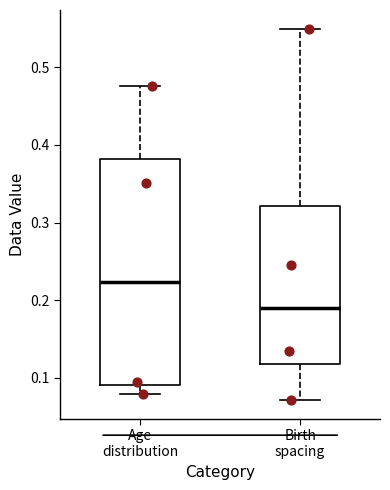

Reading left to right, transcribe this box plot: for each box, give where its median line is, the range the box spans, and where its two whiskers end, as read against the y-axis. The values are not printed on the chart, so give them approximately, as read against the axis.

Age distribution: median 0.22, box 0.09 to 0.38, whiskers 0.08 to 0.48
Birth spacing: median 0.19, box 0.12 to 0.32, whiskers 0.07 to 0.55